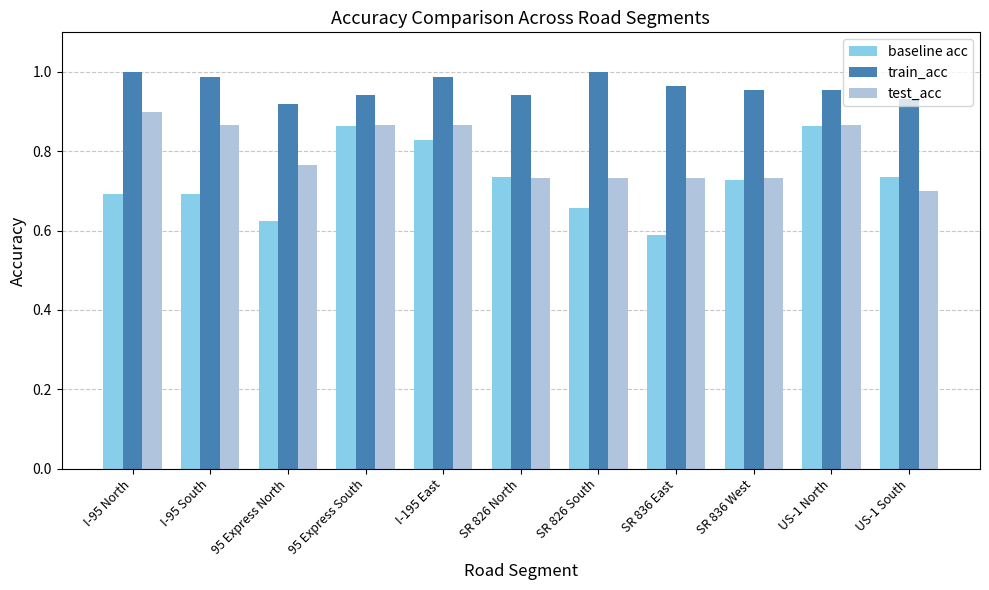

List the series in order of their overall mean, highest first.

train_acc, test_acc, baseline acc